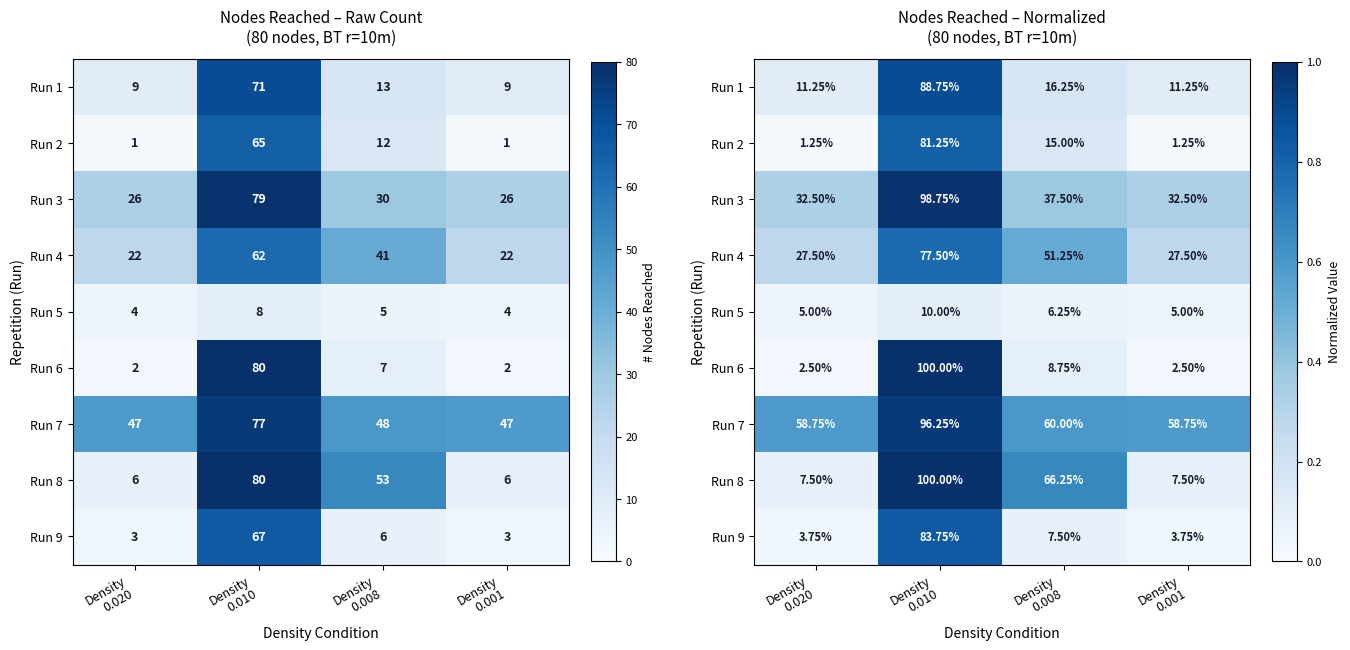

What is the difference between the maximum and minimum values in the Run 8 series?

0.9